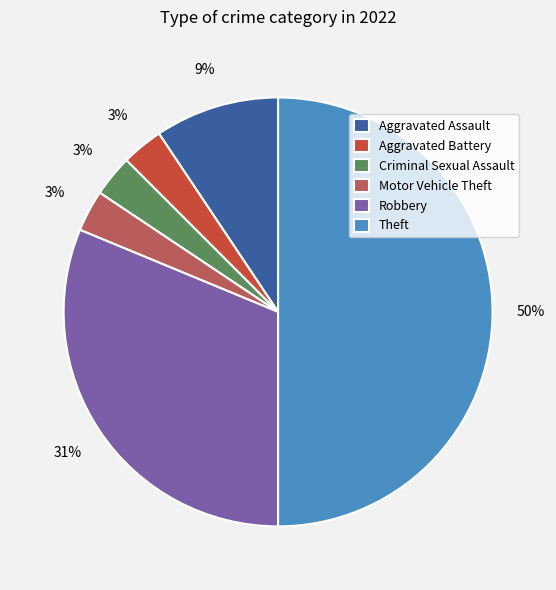

To the nearest percent, what is the average slice percentage?

17%